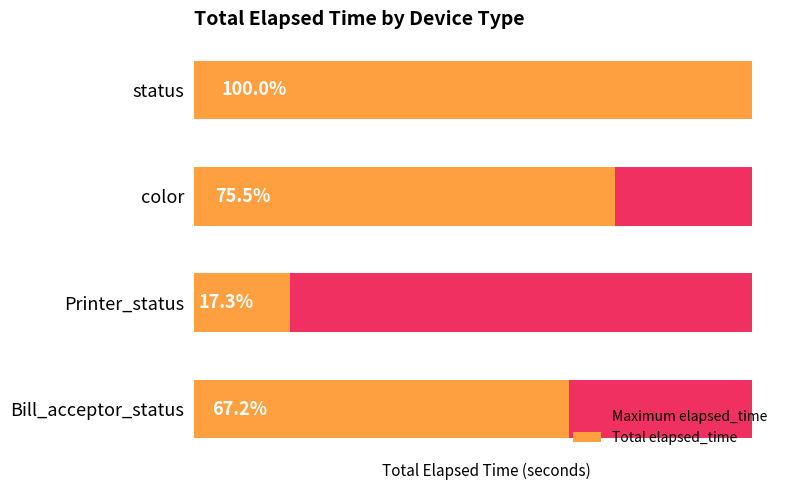

The value of Total elapsed_time at Bill_acceptor_status is 11336.2. True or false?

False